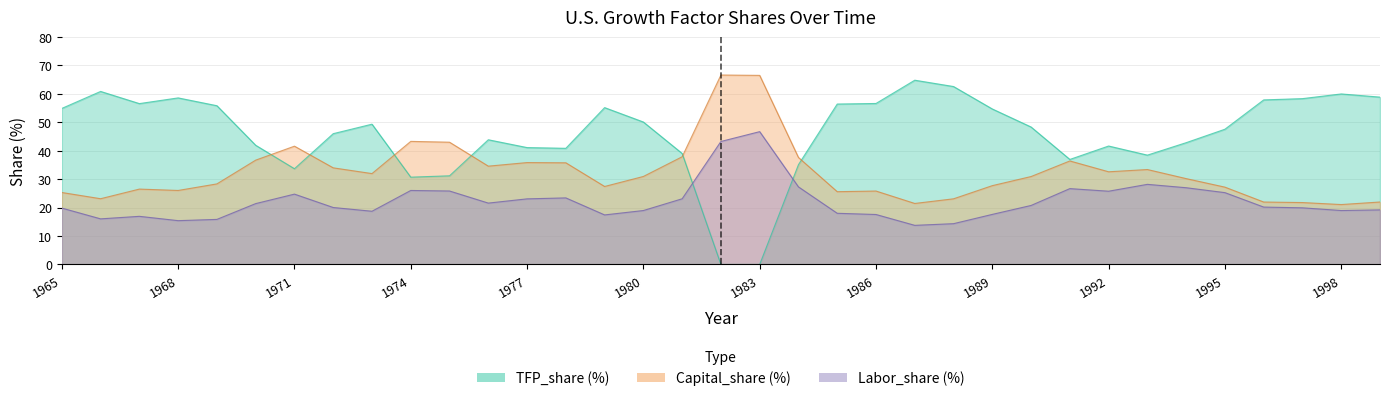

Reading left to right, what are all the values shown in this chart?

Labor_share: 1965=19.8	1966=16.0	1967=16.9	1968=15.4	1969=15.8	1970=21.4	1971=24.7	1972=20.0	1973=18.7	1974=26.0	1975=25.8	1976=21.6	1977=23.1	1978=23.4	1979=17.4	1980=19.0	1981=23.1	1982=43.2	1983=46.7	1984=27.3	1985=18.0	1986=17.6	1987=13.8	1988=14.3	1989=17.6	1990=20.7	1991=26.7	1992=25.8	1993=28.2	1994=27.0	1995=25.3	1996=20.2	1997=19.9	1998=19.0	1999=19.2
Capital_share: 1965=25.3	1966=23.1	1967=26.5	1968=26.0	1969=28.3	1970=36.7	1971=41.6	1972=34.0	1973=32.0	1974=43.3	1975=43.0	1976=34.6	1977=35.8	1978=35.8	1979=27.4	1980=30.9	1981=37.9	1982=66.6	1983=66.5	1984=37.6	1985=25.6	1986=25.8	1987=21.5	1988=23.1	1989=27.7	1990=30.9	1991=36.4	1992=32.6	1993=33.4	1994=30.2	1995=27.2	1996=22.0	1997=21.8	1998=21.1	1999=22.0
TFP_share: 1965=54.9	1966=60.8	1967=56.6	1968=58.6	1969=55.8	1970=41.9	1971=33.7	1972=46.0	1973=49.3	1974=30.7	1975=31.2	1976=43.9	1977=41.1	1978=40.8	1979=55.2	1980=50.1	1981=39.0	1982=0.0	1983=0.0	1984=35.1	1985=56.4	1986=56.6	1987=64.8	1988=62.6	1989=54.7	1990=48.3	1991=36.9	1992=41.7	1993=38.4	1994=42.8	1995=47.6	1996=57.9	1997=58.3	1998=60.0	1999=58.8